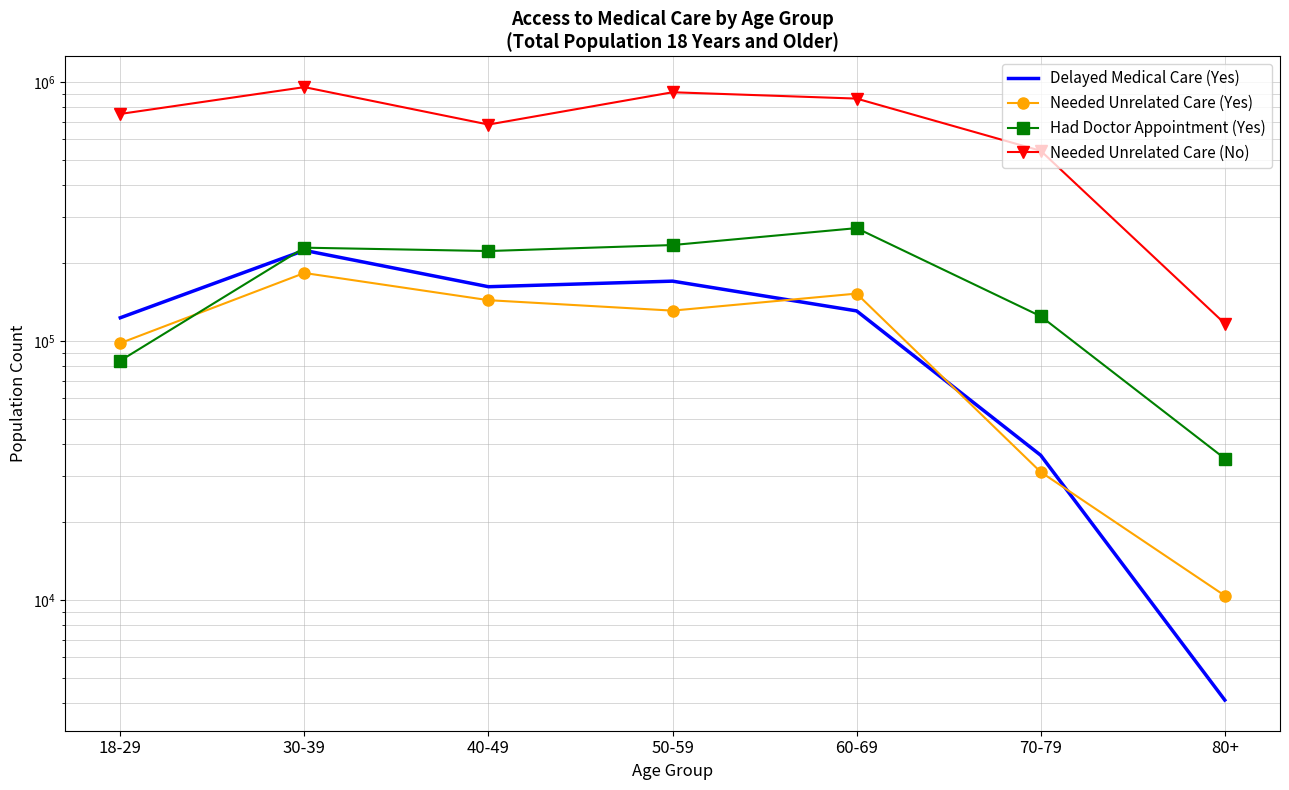

What is the total value across all series at 30-39?

1588816